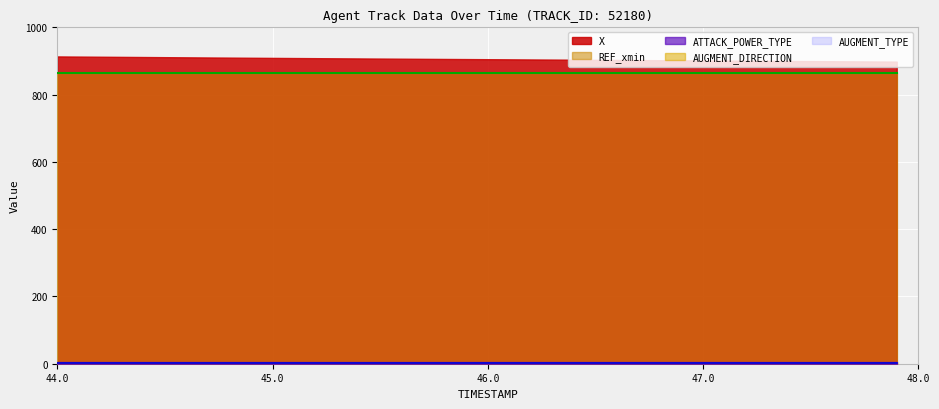

Between 12 and 20, which series saw the biggest shift?

X